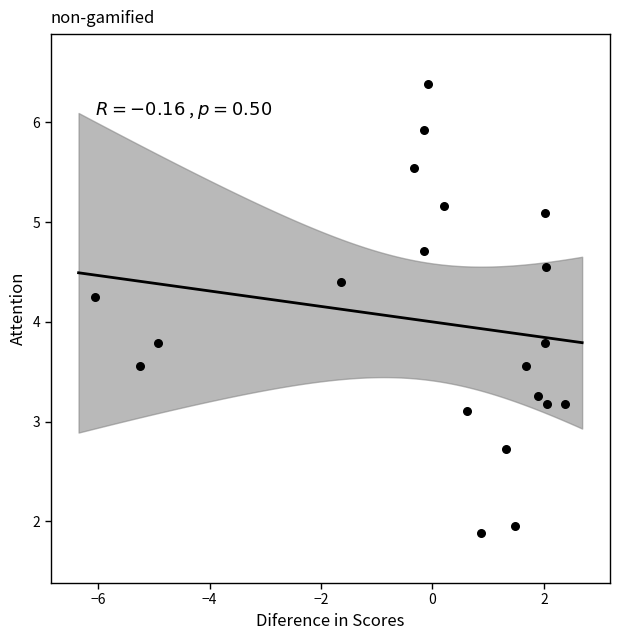

What is the range of Y values (max minus min)?

4.5